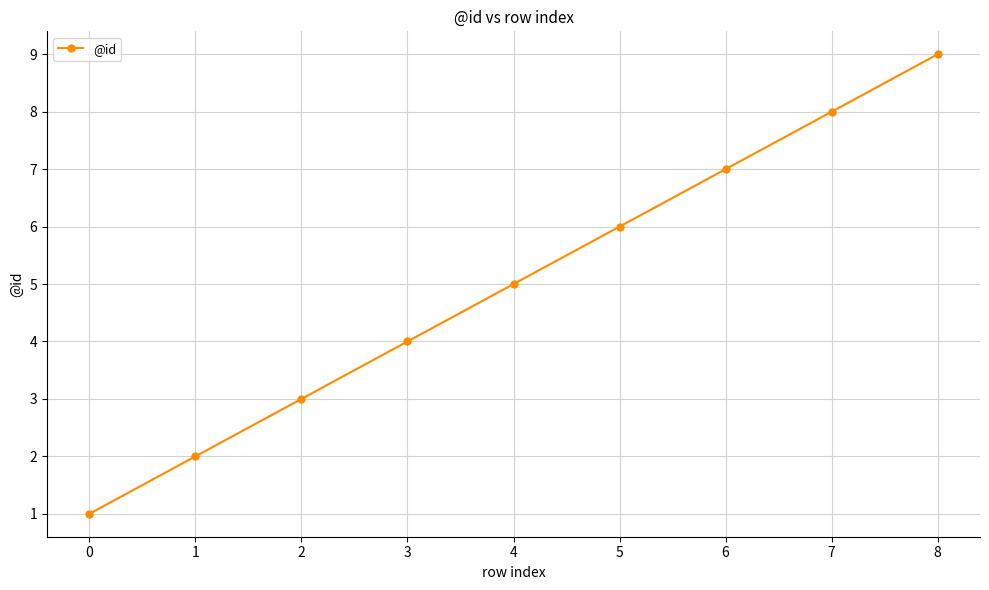

List the labels in order of value, smallest first.

0, 1, 2, 3, 4, 5, 6, 7, 8